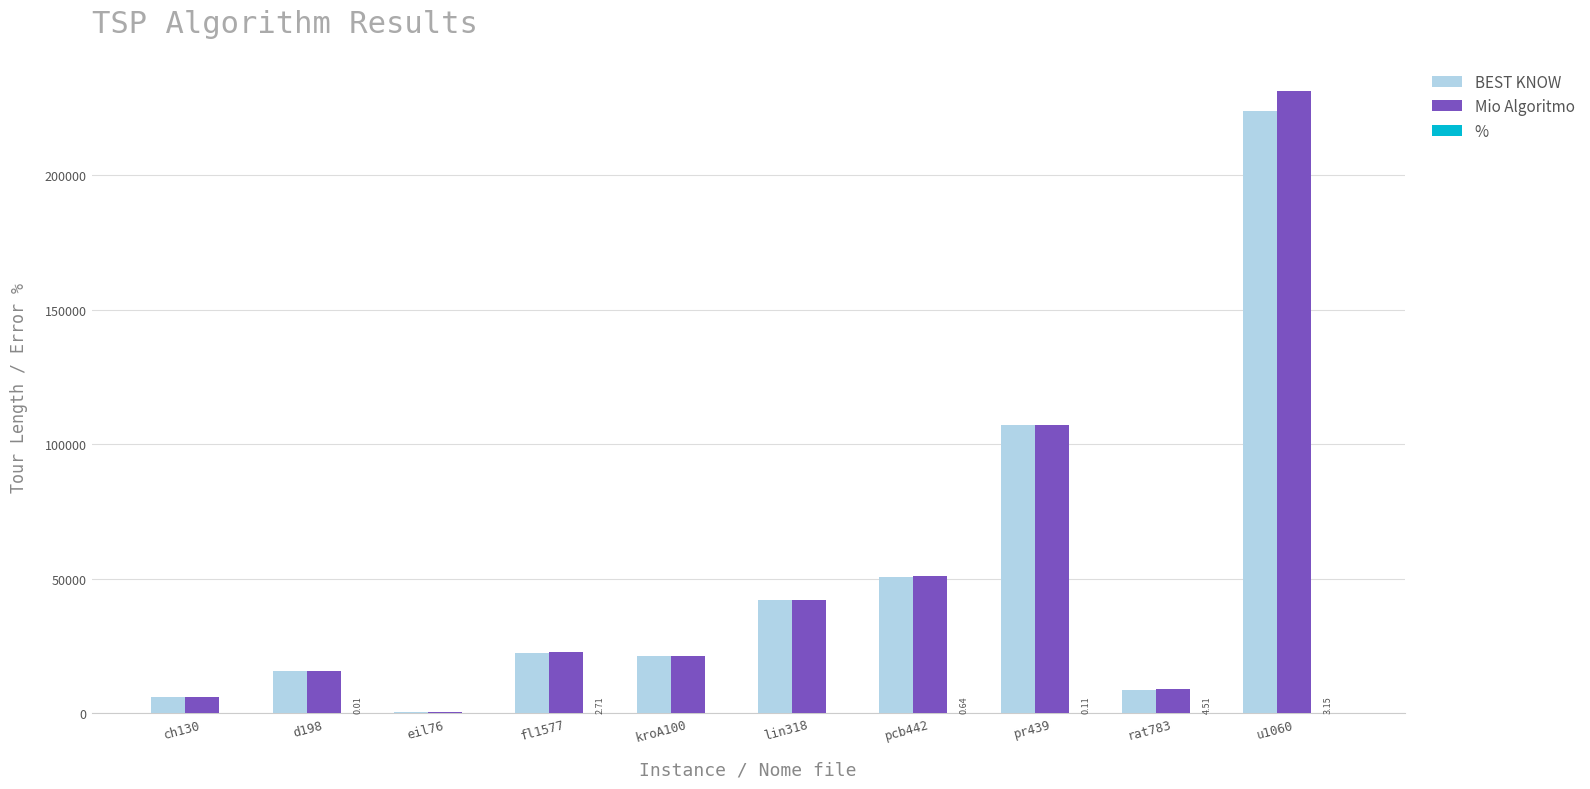

At which category is the sum across all series the highest?

u1060